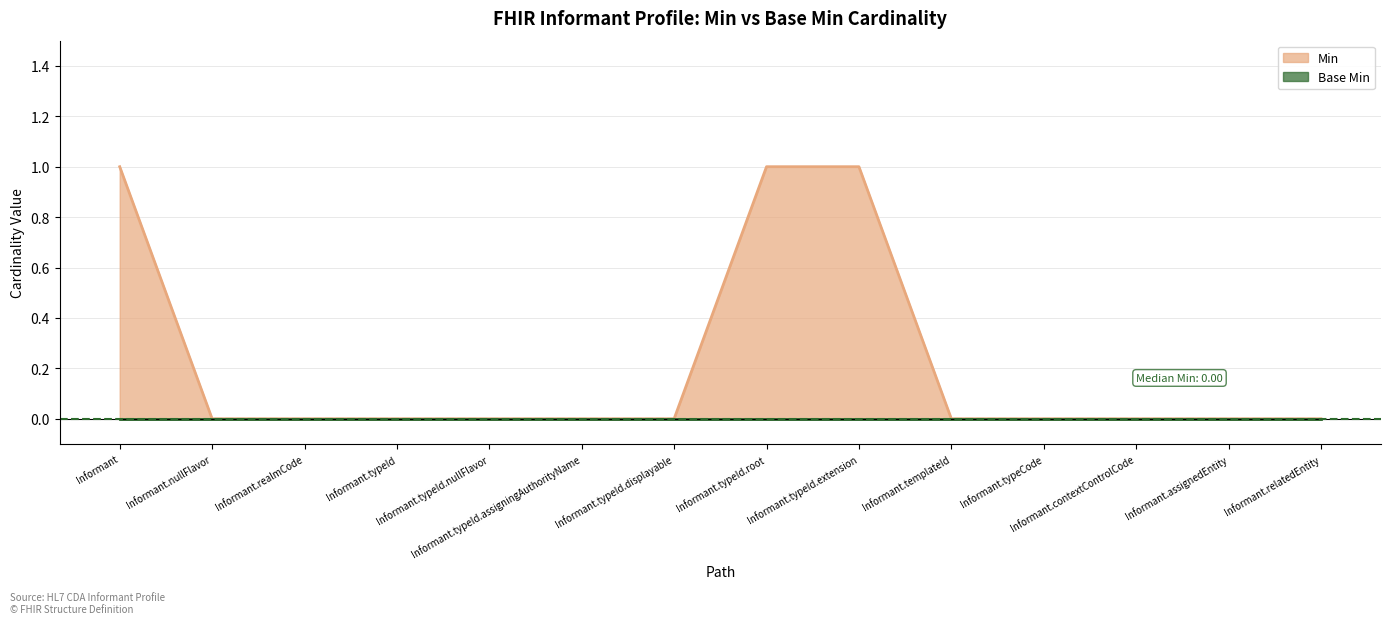

How many data points does each series have?

14